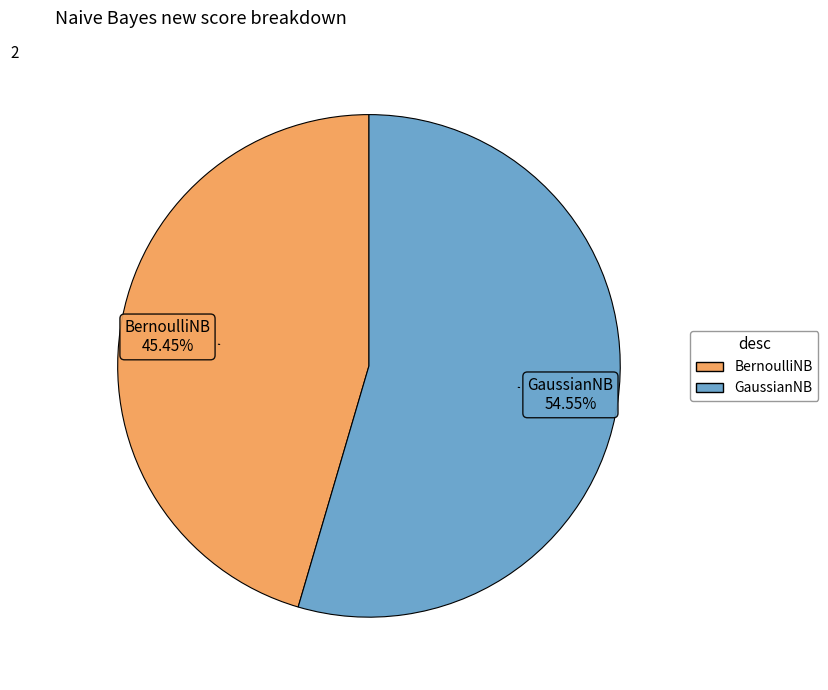

Combined, what portion of the pie is BernoulliNB and GaussianNB?

100.0%